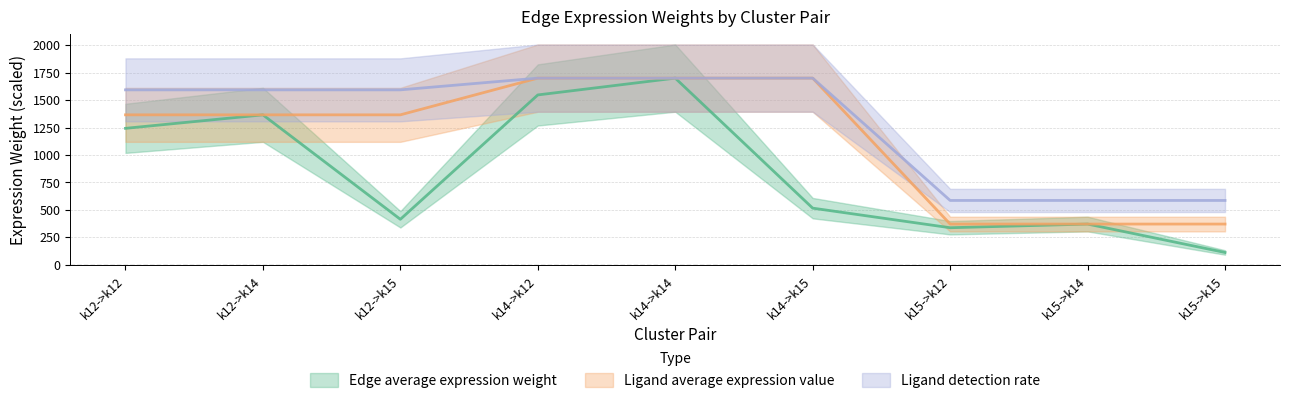

What position from the right is k15->k15?

1